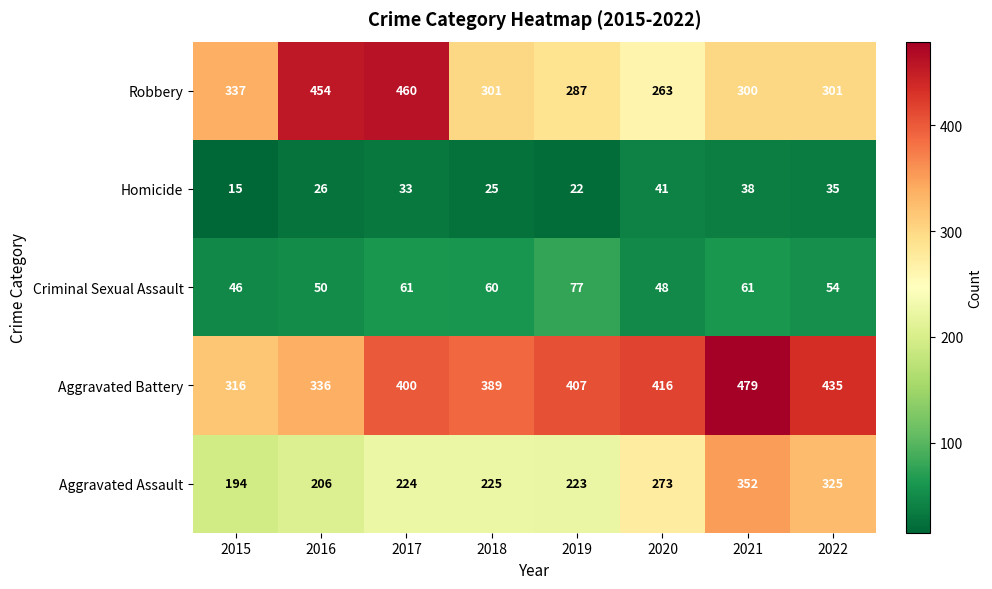

The value of Aggravated Battery at 2020 is 416. True or false?

True